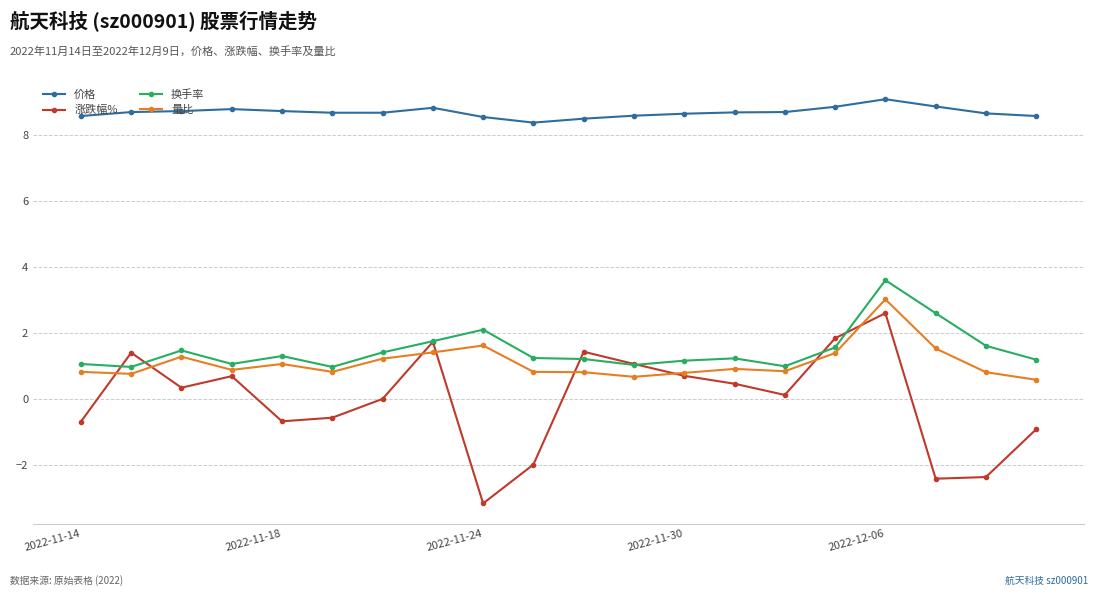

What is the difference between the maximum and minimum values in the 换手率 series?

2.6